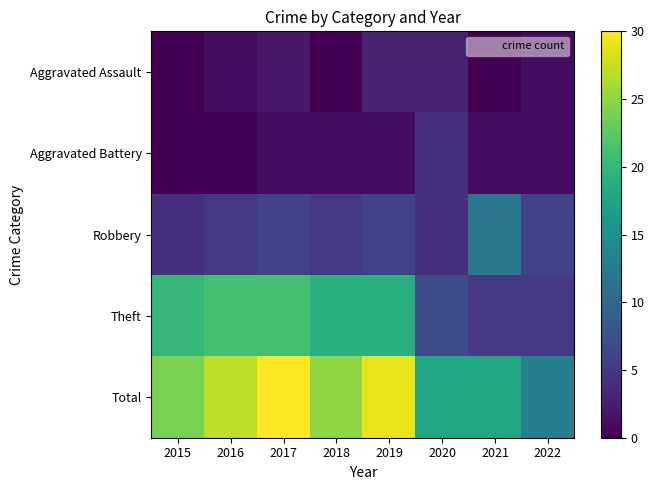

Reading right to left, extract all data points from this chart.

Aggravated Assault: 2022=1	2021=0	2020=3	2019=3	2018=0	2017=2	2016=1	2015=0
Aggravated Battery: 2022=1	2021=1	2020=4	2019=1	2018=1	2017=1	2016=0	2015=0
Robbery: 2022=6	2021=12	2020=4	2019=6	2018=5	2017=6	2016=5	2015=4
Theft: 2022=5	2021=5	2020=7	2019=19	2018=19	2017=21	2016=21	2015=20
Total: 2022=13	2021=18	2020=18	2019=29	2018=25	2017=30	2016=27	2015=24